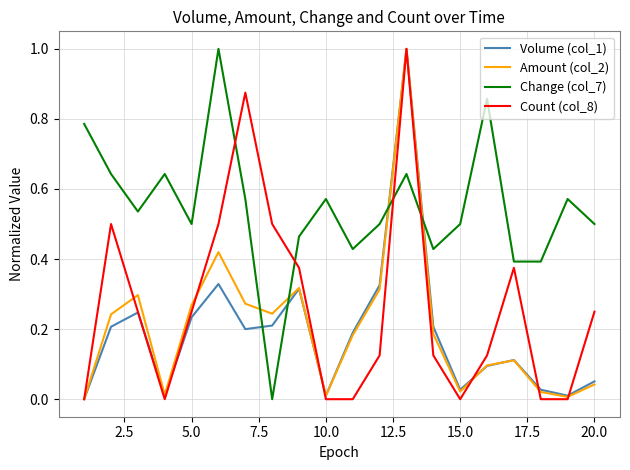

Which series has the largest total across all categories?

Change (col_7)